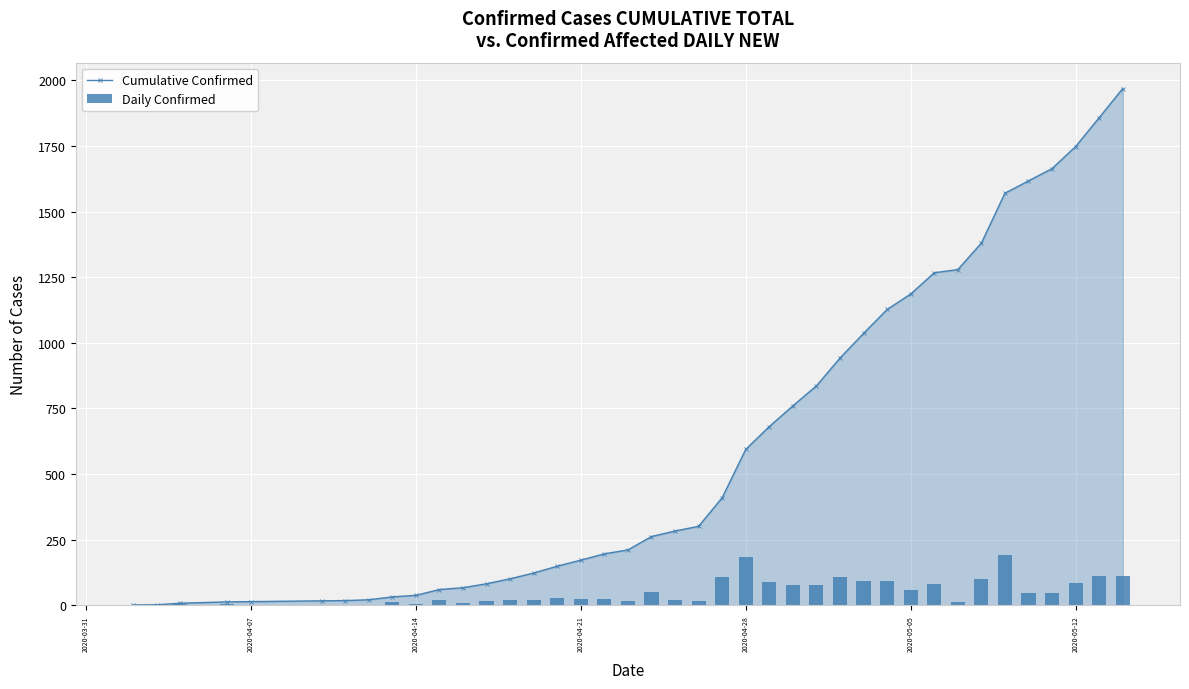

Reading left to right, list all the values displayed in this chart.

Cumulative Confirmed: 1	2	8	13	14	17	18	21	32	38	60	67	82	101	123	149	172	196	211	262	283	301	410	594	681	760	836	942	1036	1127	1186	1267	1279	1380	1570	1617	1664	1748	1858	1969
Daily Confirmed: 1	1	6	5	1	3	1	3	11	6	22	7	15	19	22	26	23	24	15	51	21	18	109	184	87	79	76	106	94	91	59	81	12	101	190	47	47	84	110	111